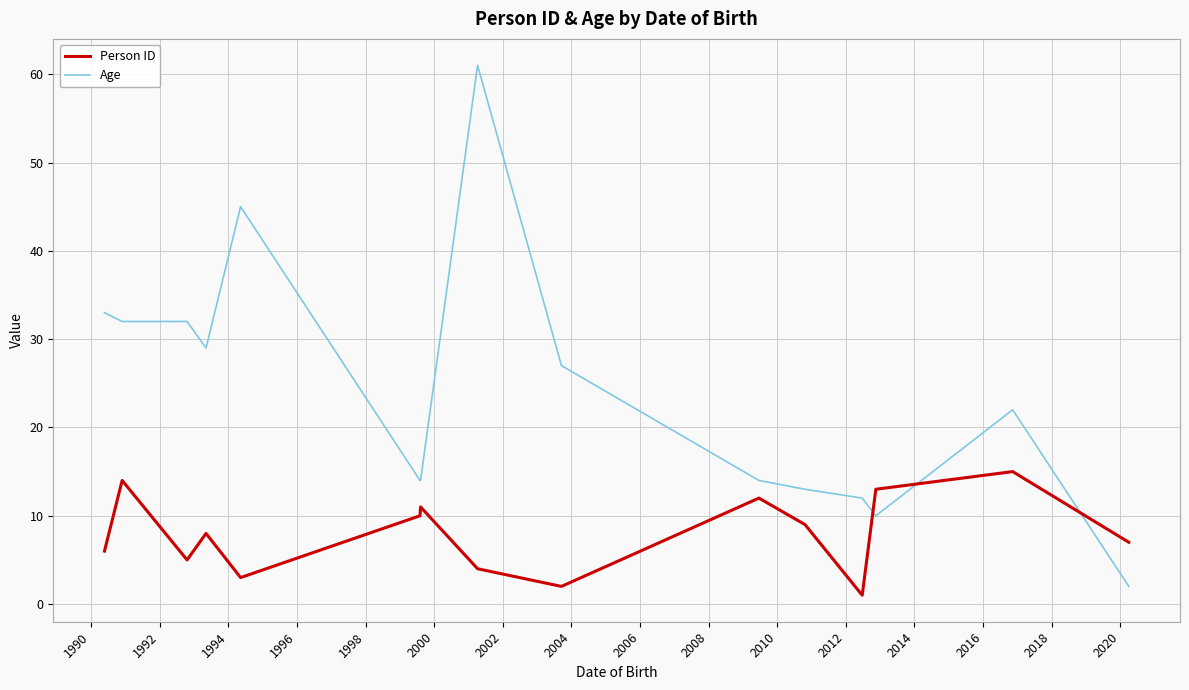

Reading left to right, transcribe all the data shown in this chart.

Person ID: 6	14	5	8	3	10	11	4	2	12	9	1	13	15	7
Age: 33	32	32	29	45	14	14	61	27	14	13	12	10	22	2